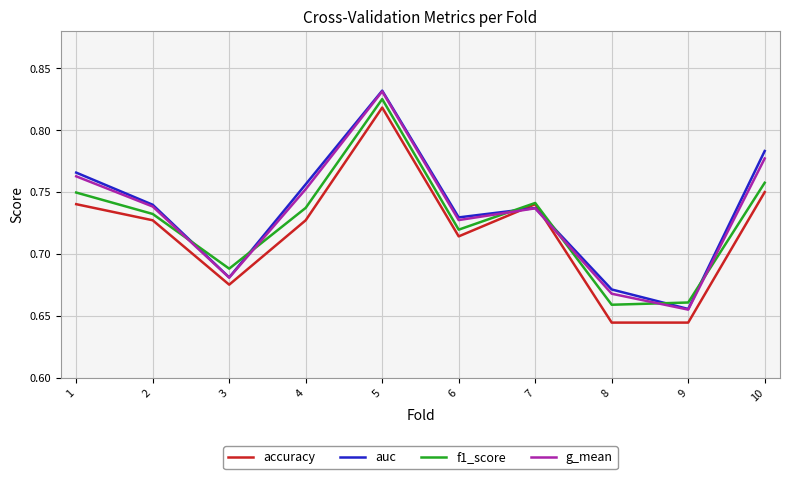

At which category is the sum across all series the highest?

5